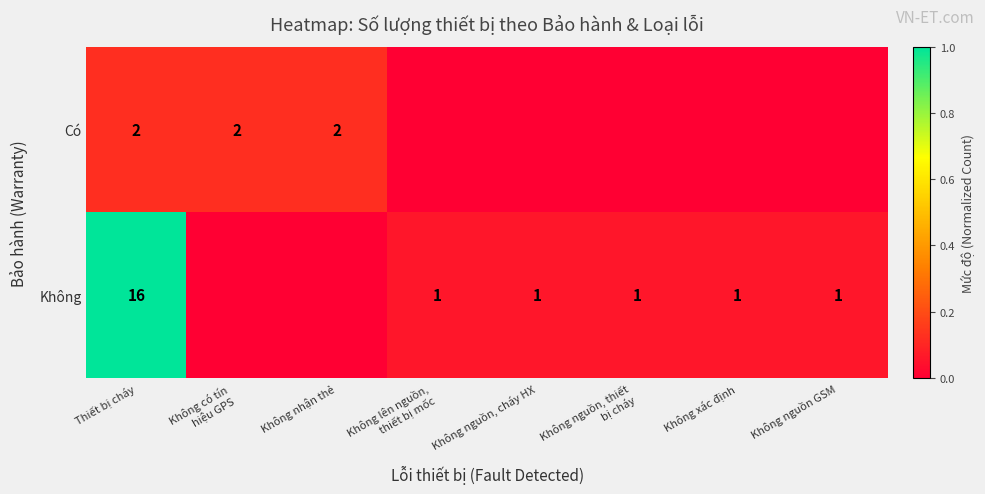

At which category does the chart reach its peak across all series?

Thiết bị cháy